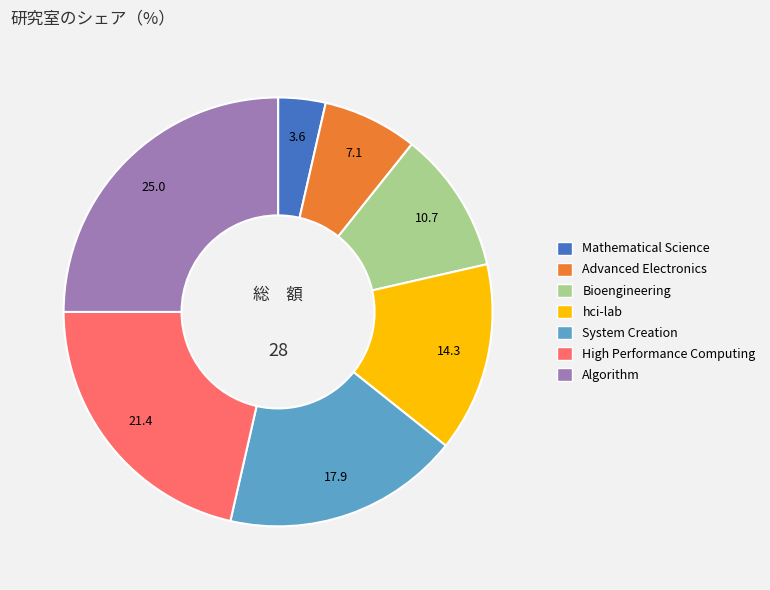

Between Mathematical Science and High Performance Computing, which is larger?

High Performance Computing